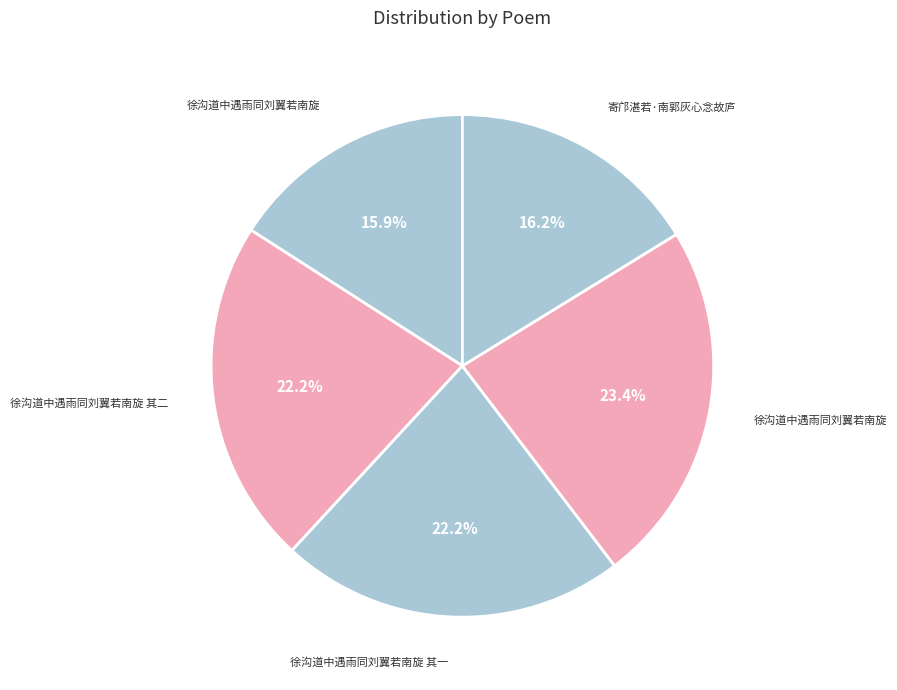

How many slices are in this pie chart?

5